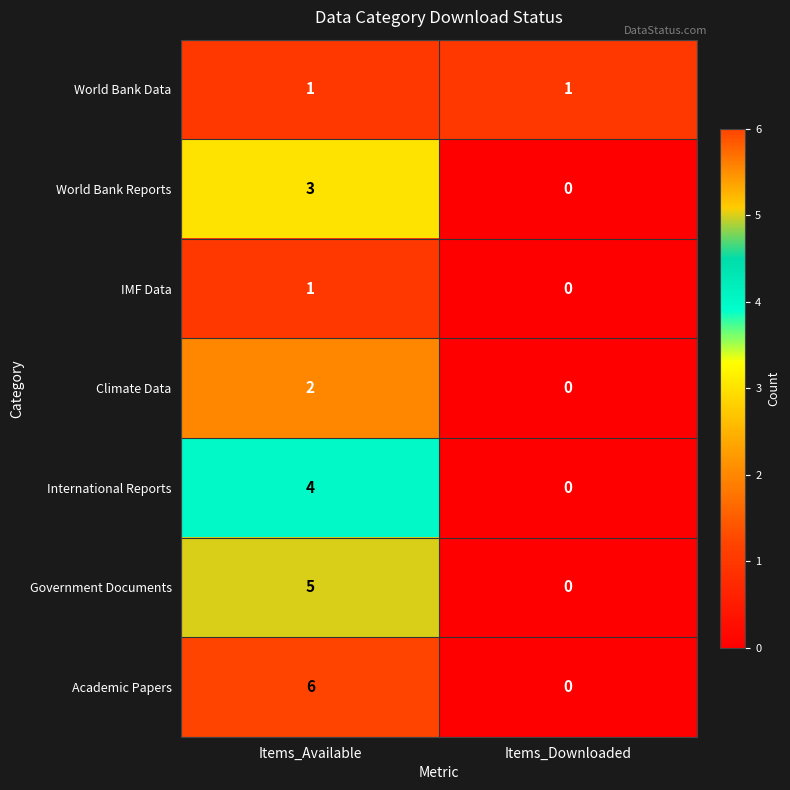

How many data points in IMF Data are less than 1?

1